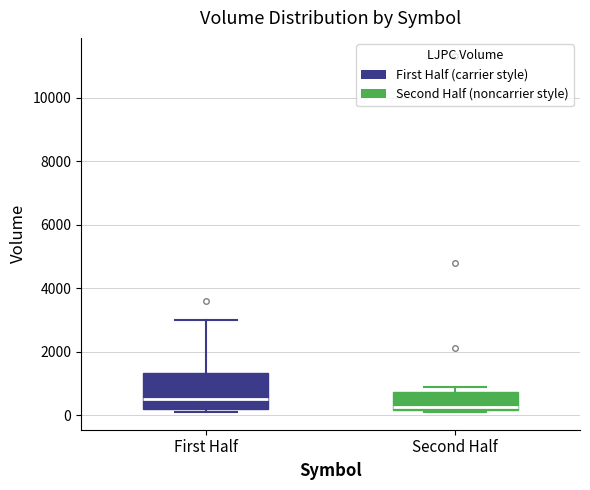

Where is the upper edge of the box for First Half on the y-axis? The values are not printed on the chart, so give them approximately, as read against the axis.

1400